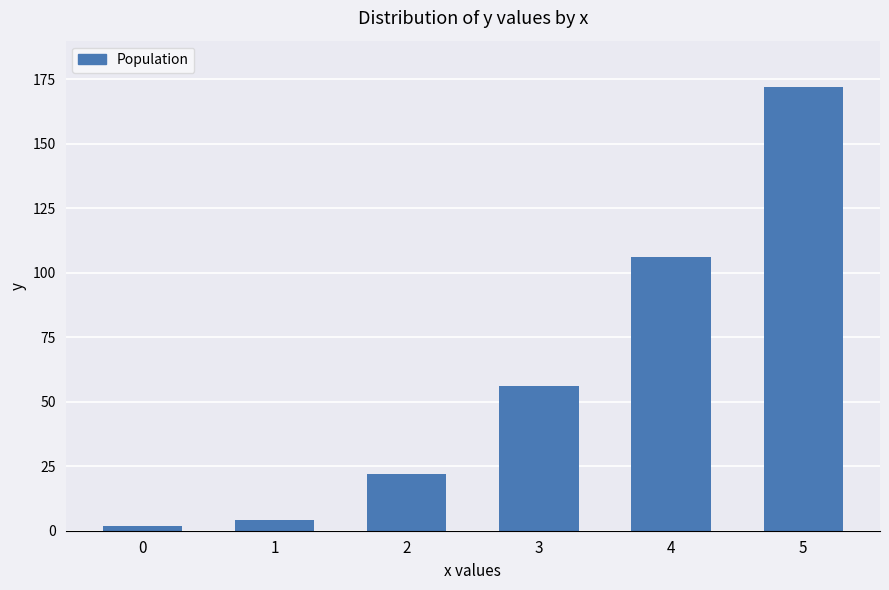

What is the maximum value shown in the chart?

172